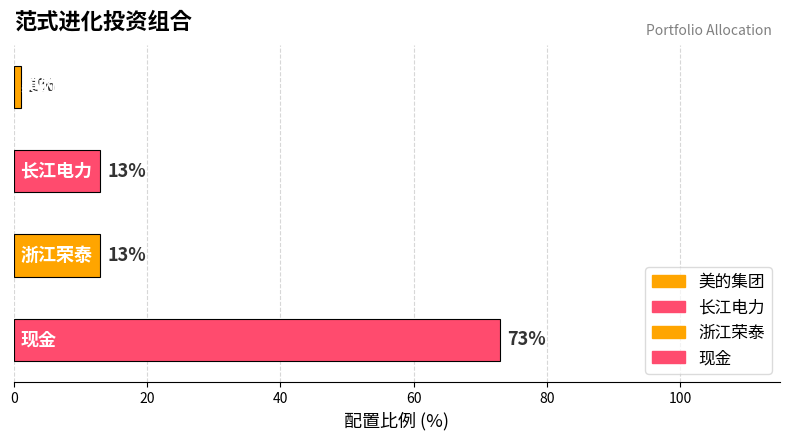

Which has a higher value, 现金 or 美的集团?

现金